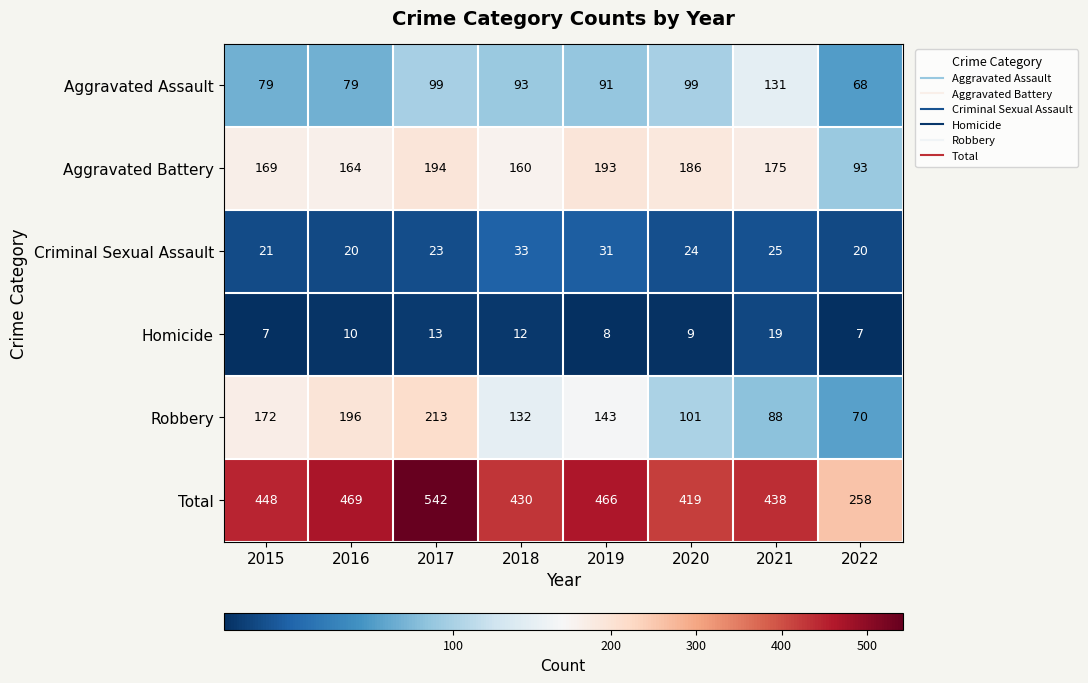

What is the difference between the Total values at 2021 and 2018?

8